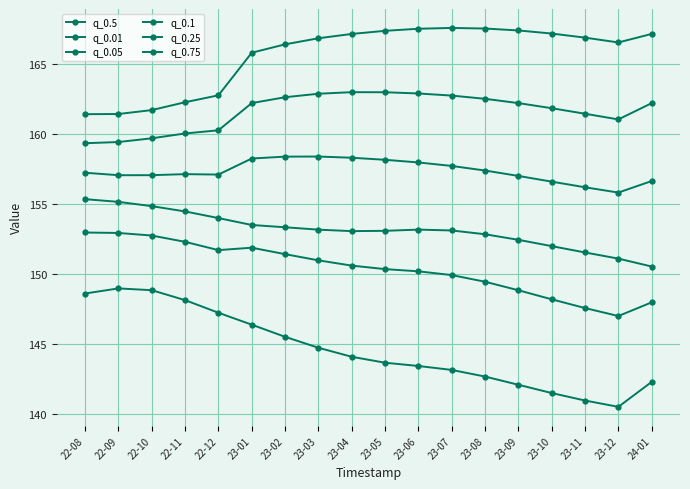

How many data points does each series have?

18